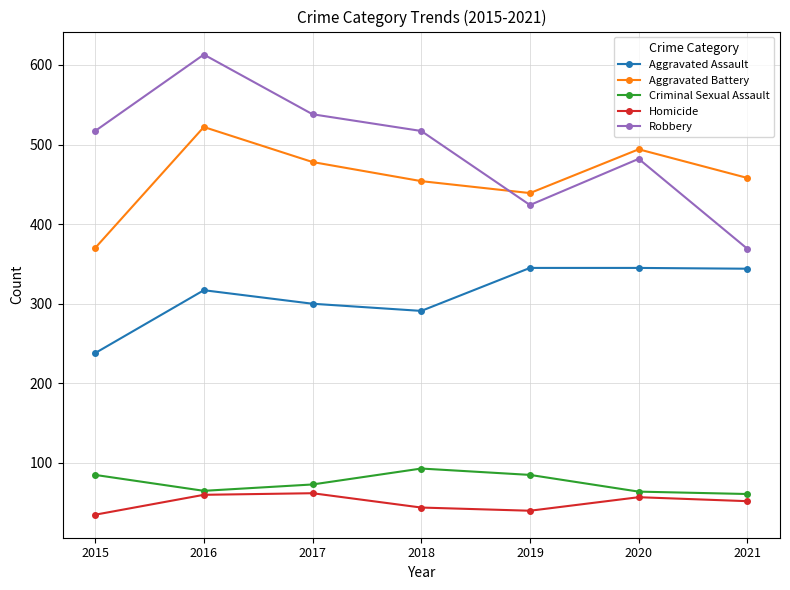

Which category has the highest value across all series?

2016